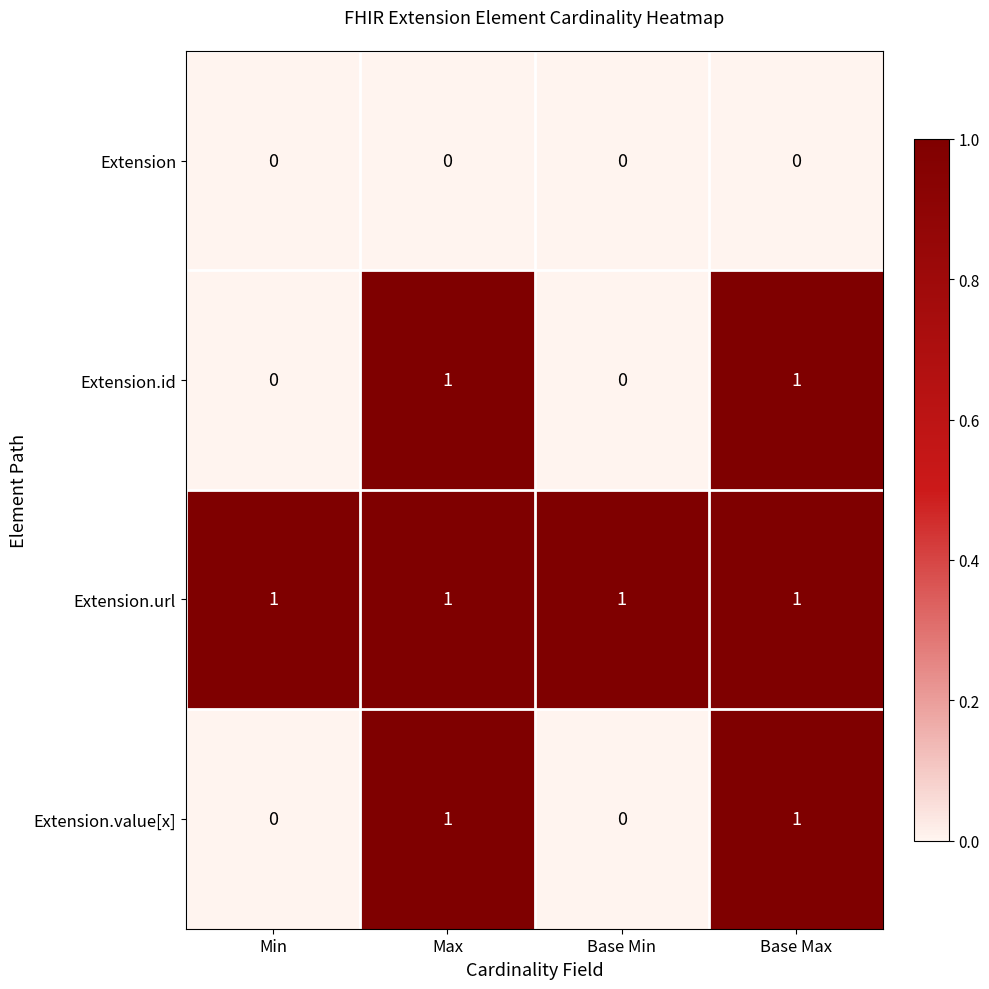

Reading left to right, transcribe all the data shown in this chart.

Extension: 0	0	0	0
Extension.id: 0	1	0	1
Extension.url: 1	1	1	1
Extension.value[x]: 0	1	0	1